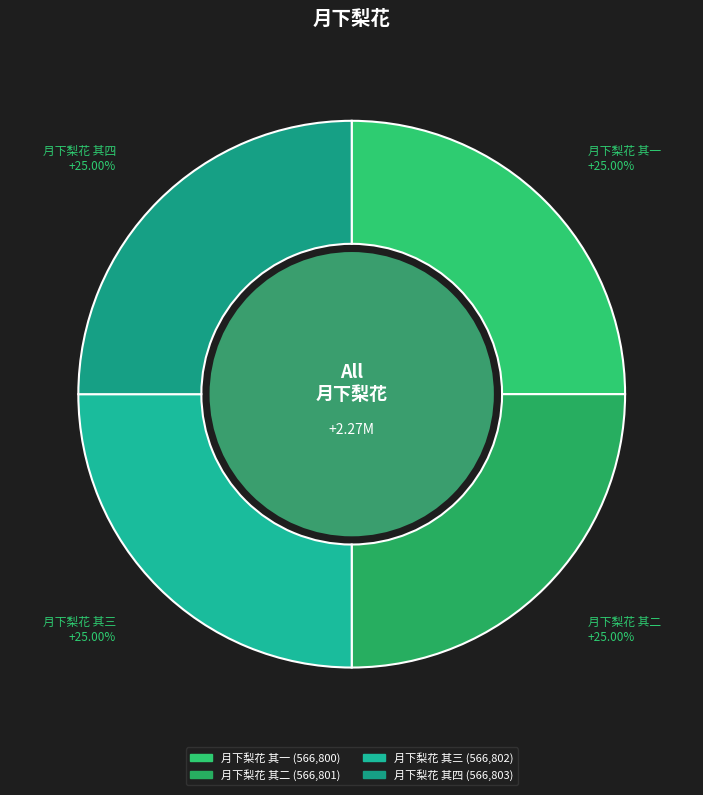

True or false: 月下梨花 其三 accounts for 25% of the total.

True